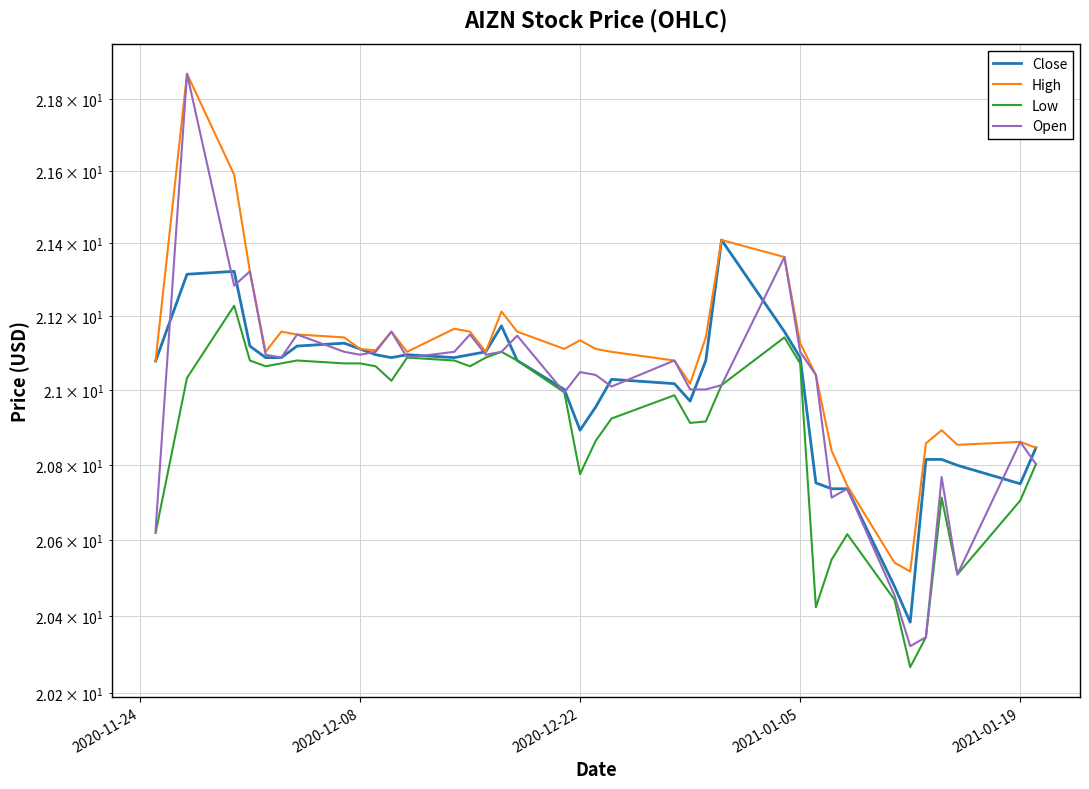

What is the difference between the maximum and second lowest values in the Close series?

0.9